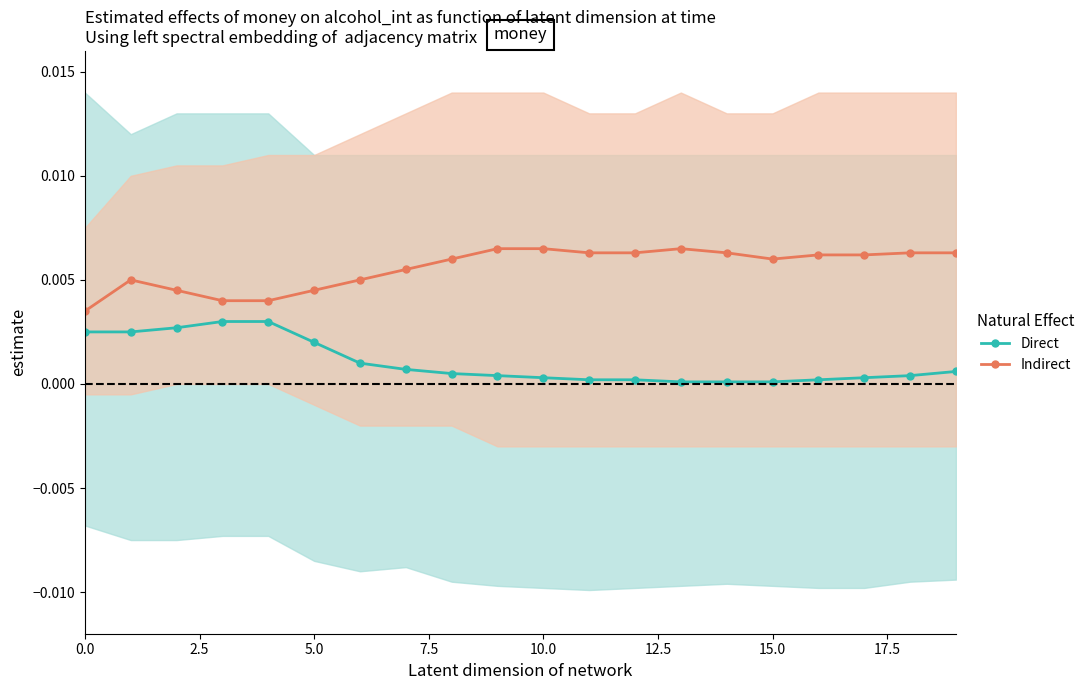

Count the number of data series in this chart.

2